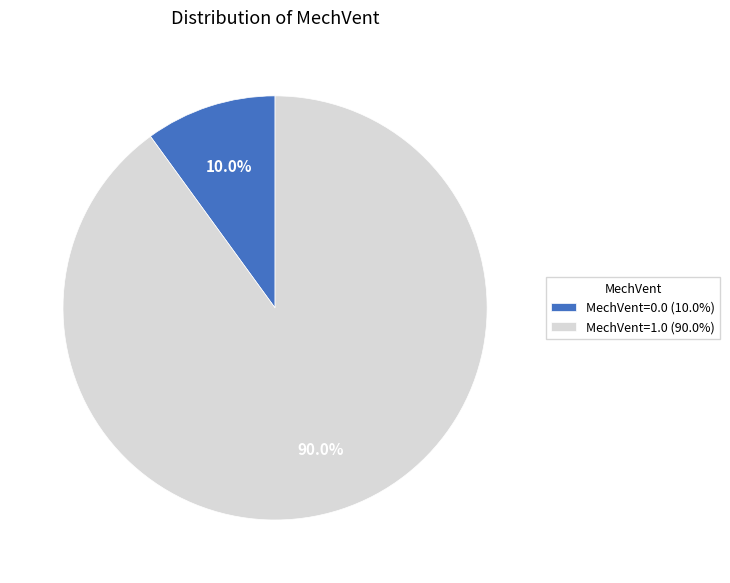

Rank the categories by value from lowest to highest.

MechVent=0.0 (10.0%), MechVent=1.0 (90.0%)